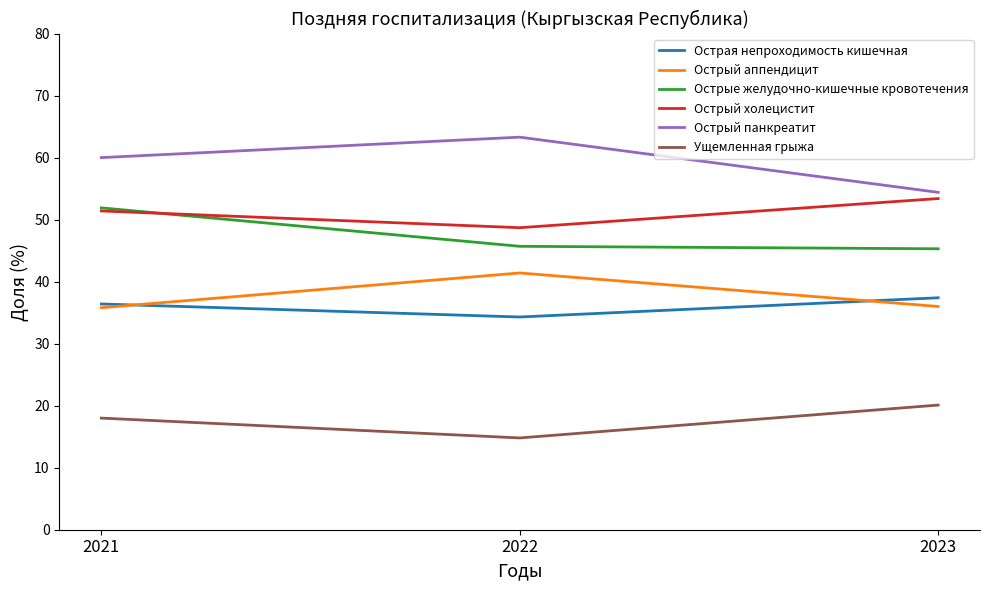

What value does the Острый холецистит series have at 2023?

53.4